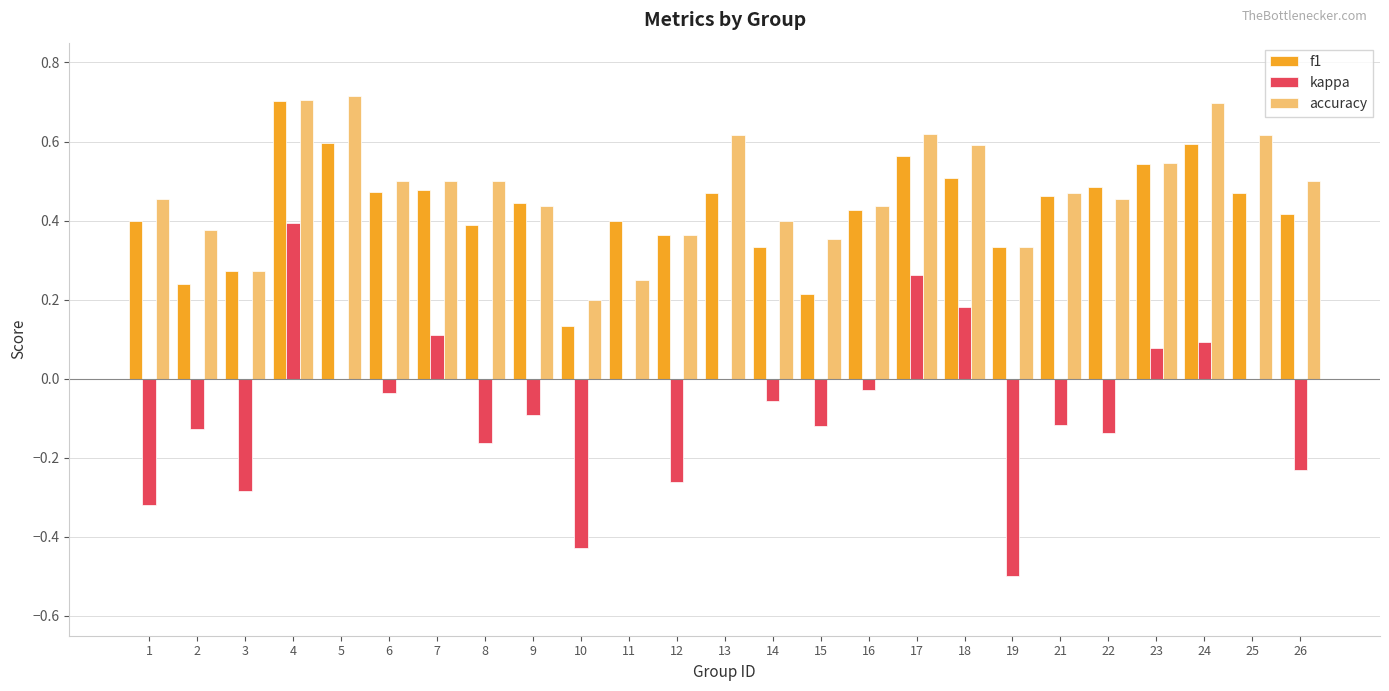

What are all the series names shown in the legend?

f1, kappa, accuracy